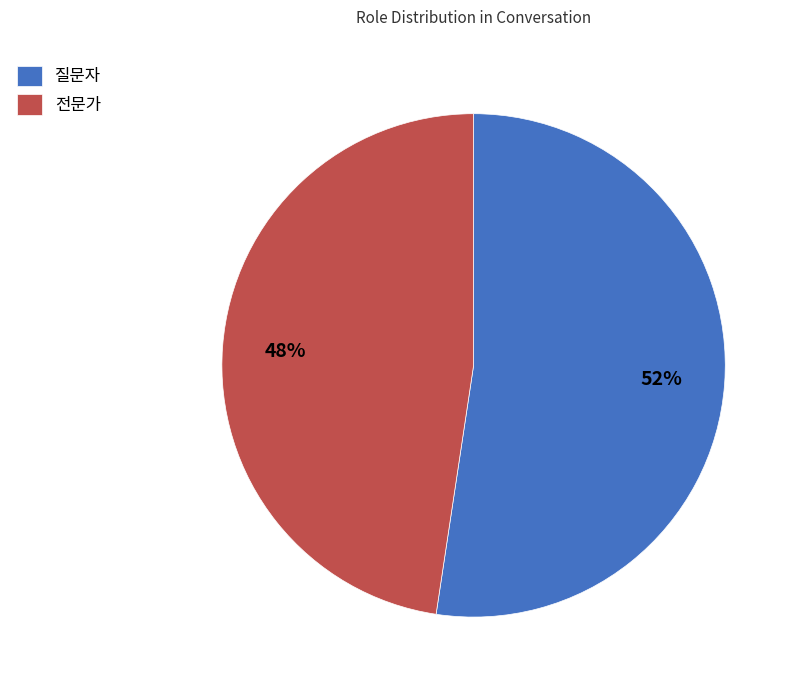

To the nearest percent, what percentage of the pie is 전문가?

48%